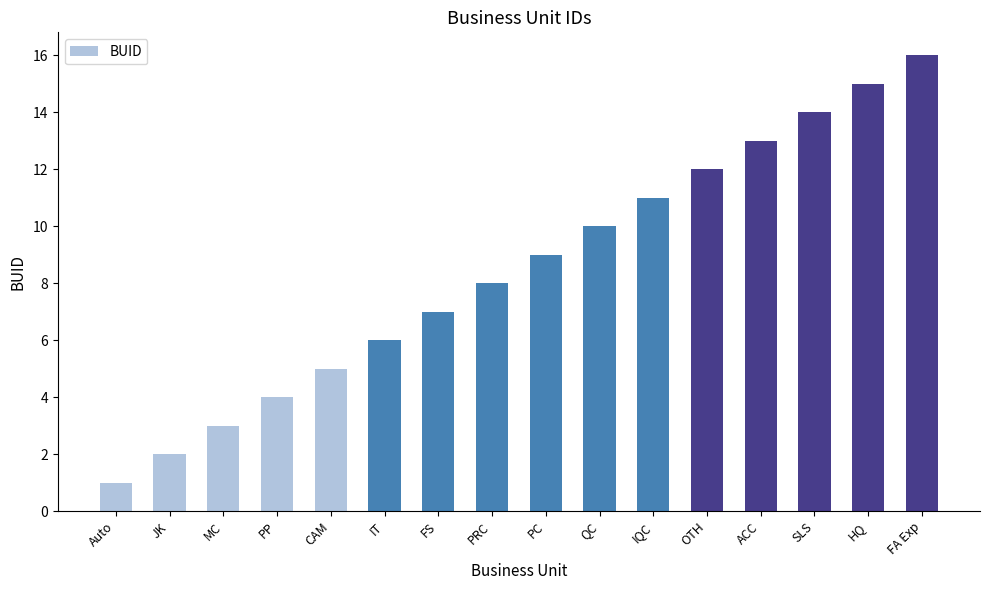

Approximately how many times larger is the value at Auto compared to FA Exp?

0.1